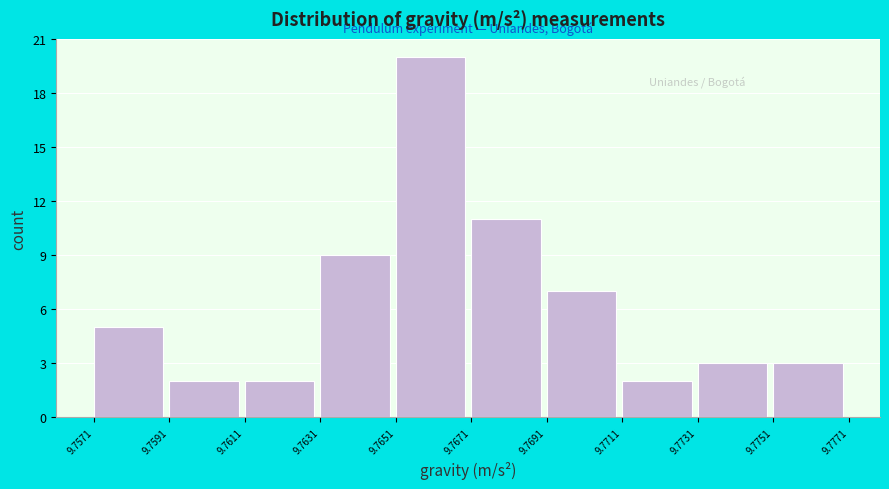

Which range on the x-axis has the tallest bar?

9.7651 to 9.7671